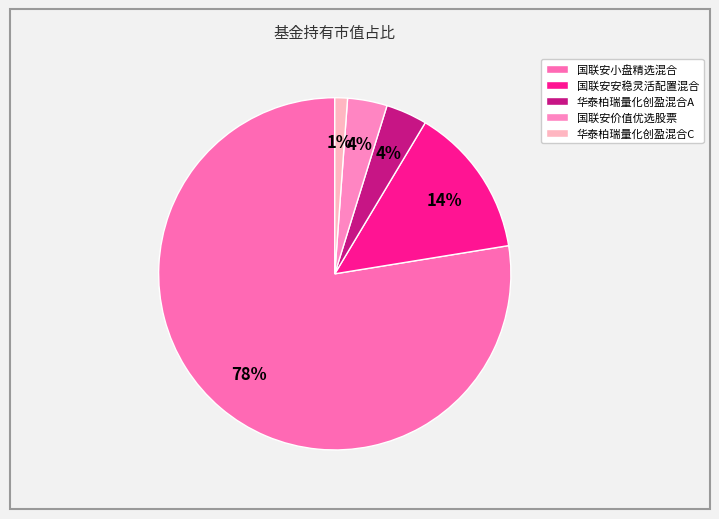

What is the largest slice in the pie chart?

国联安小盘精选混合